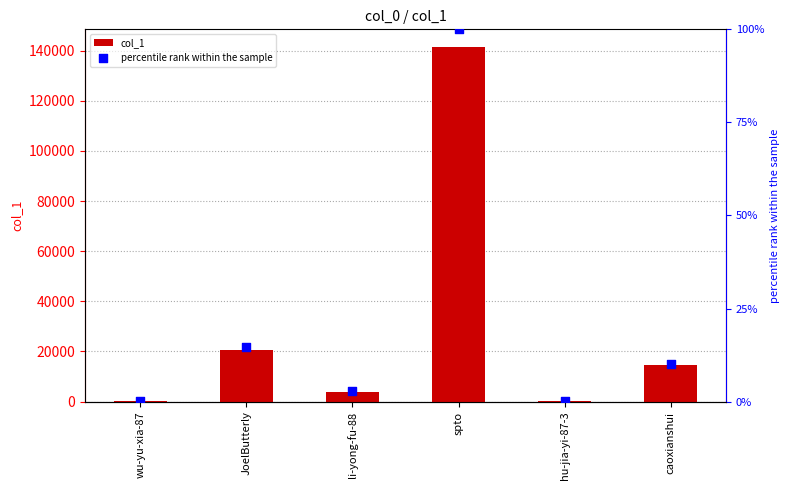

Which series reaches the maximum Y coordinate?

col_1